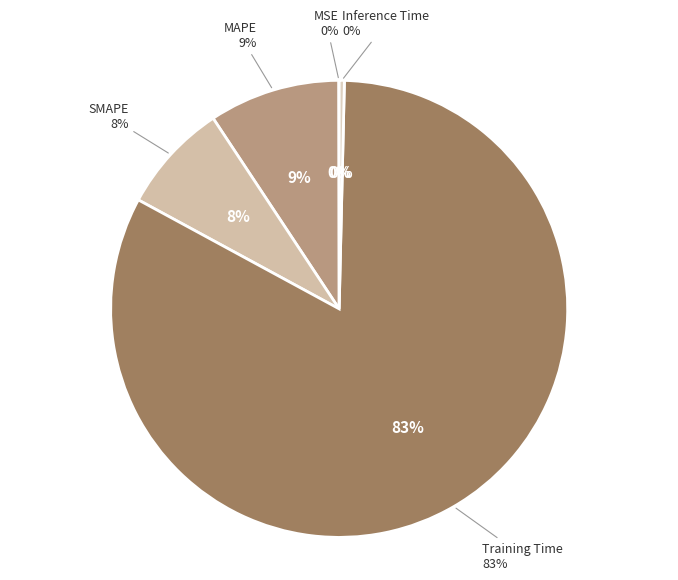

Is it true that MAPE is 19% of the pie?

False